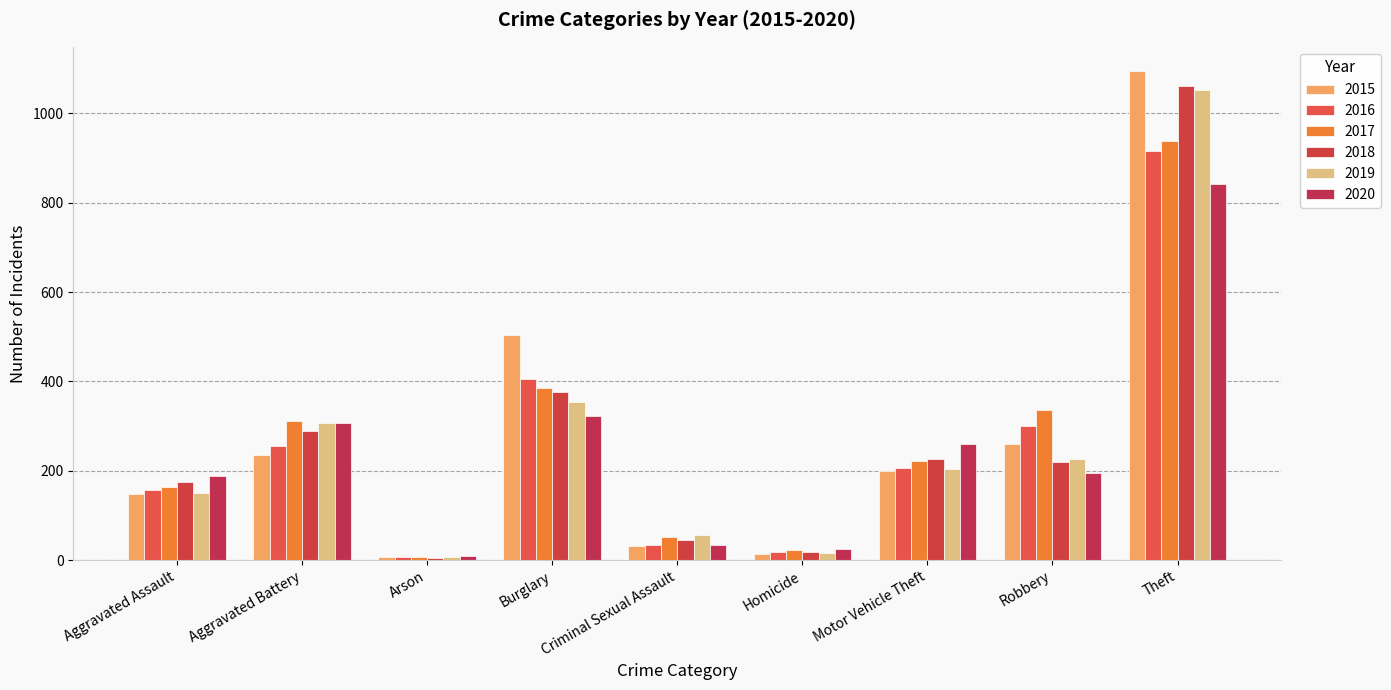

The value of 2020 at Motor Vehicle Theft is 392. True or false?

False